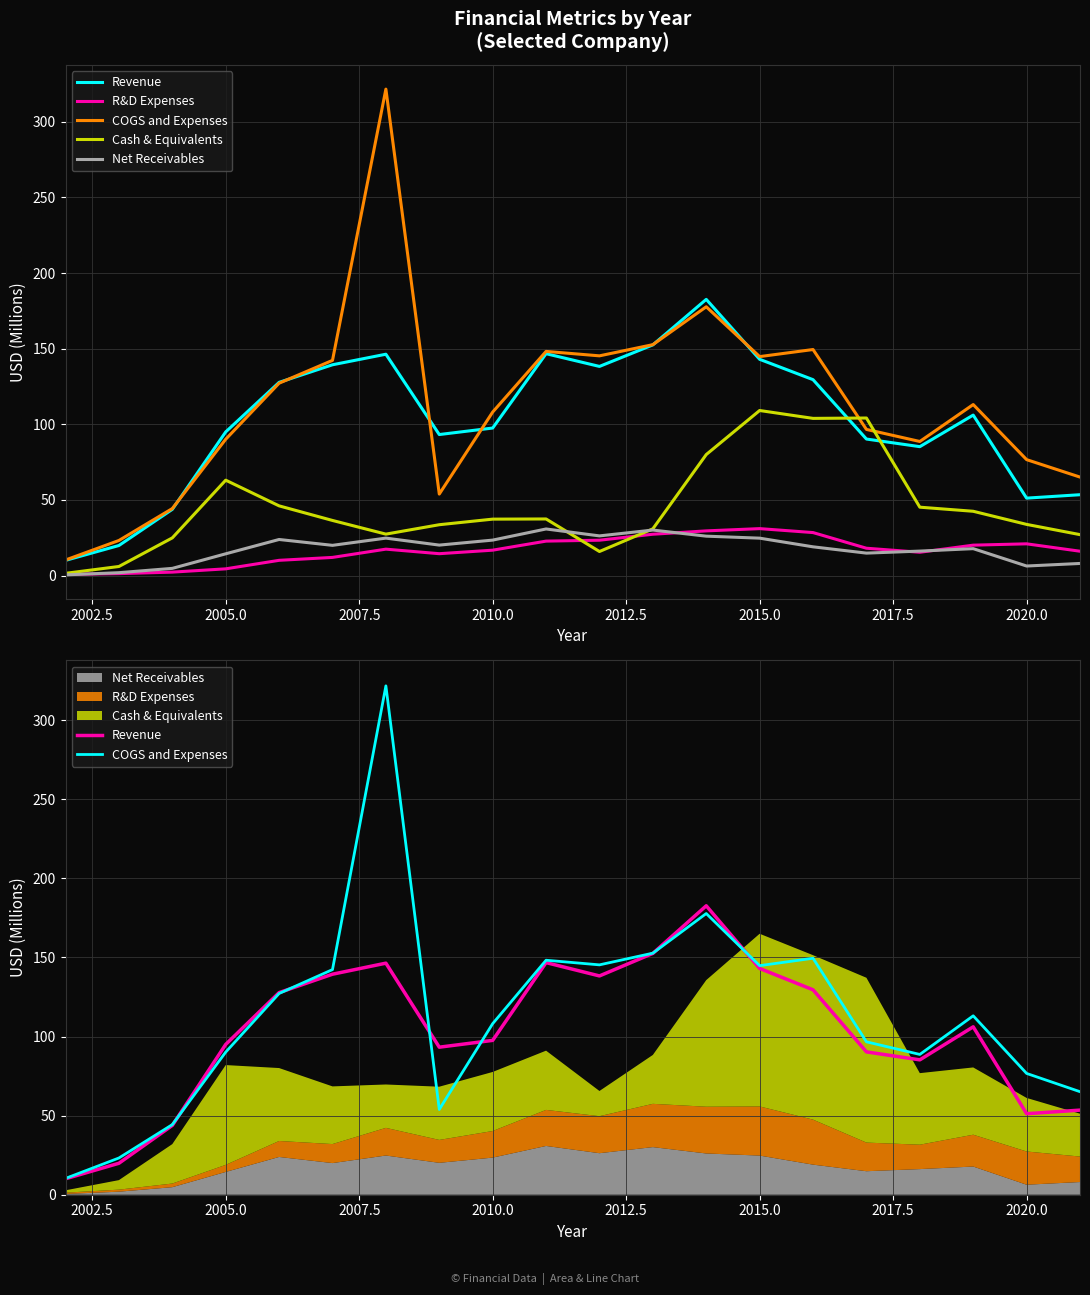

How many data points in Revenue are above 106?

10